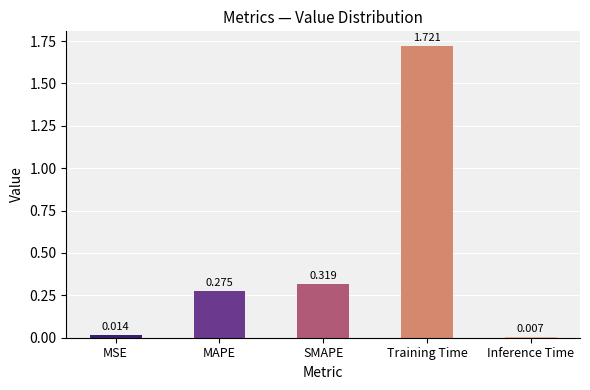

The value at MAPE is 0.1. True or false?

False